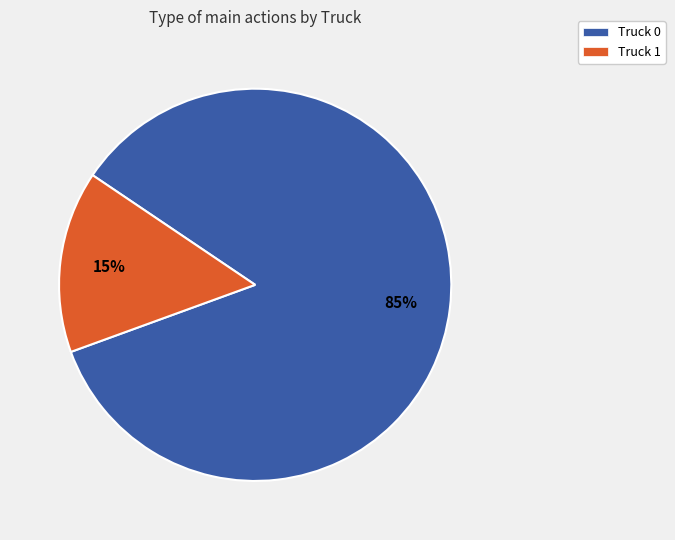

True or false: Truck 1 accounts for 15% of the total.

True